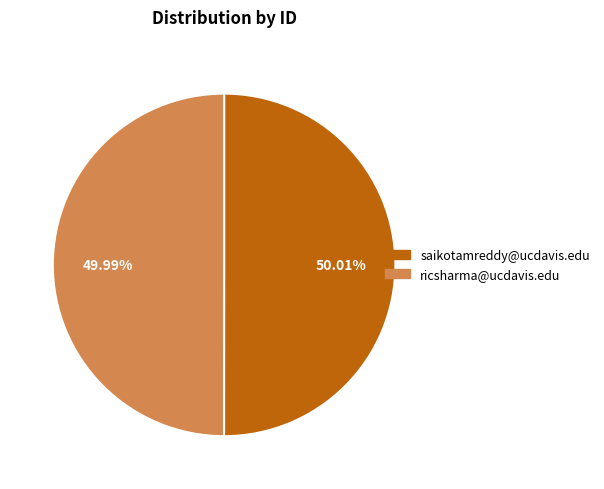

Is there any slice that represents more than half of the pie?

Yes